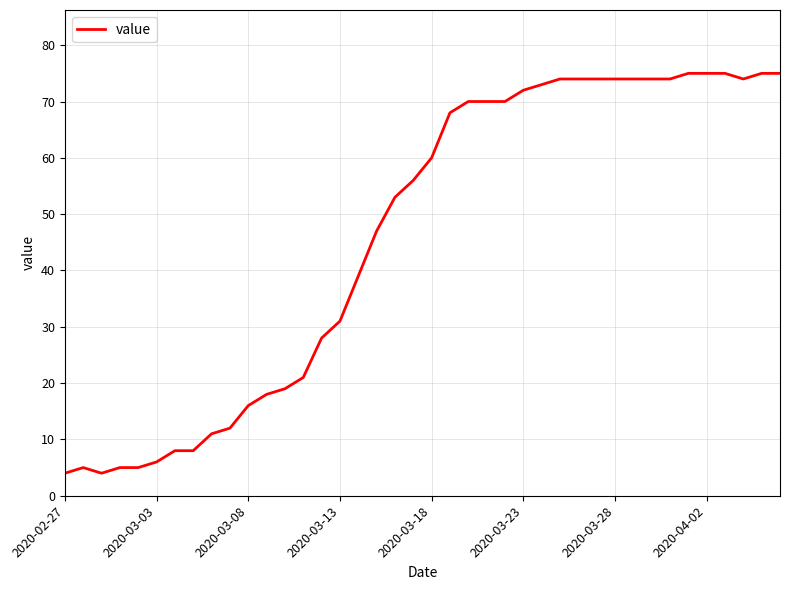

What is the difference between the maximum and minimum values?

71